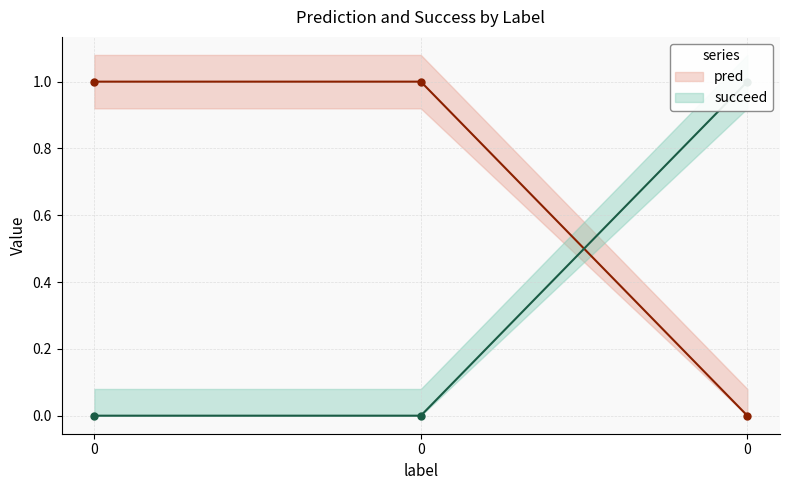

What is the greatest value displayed?

1